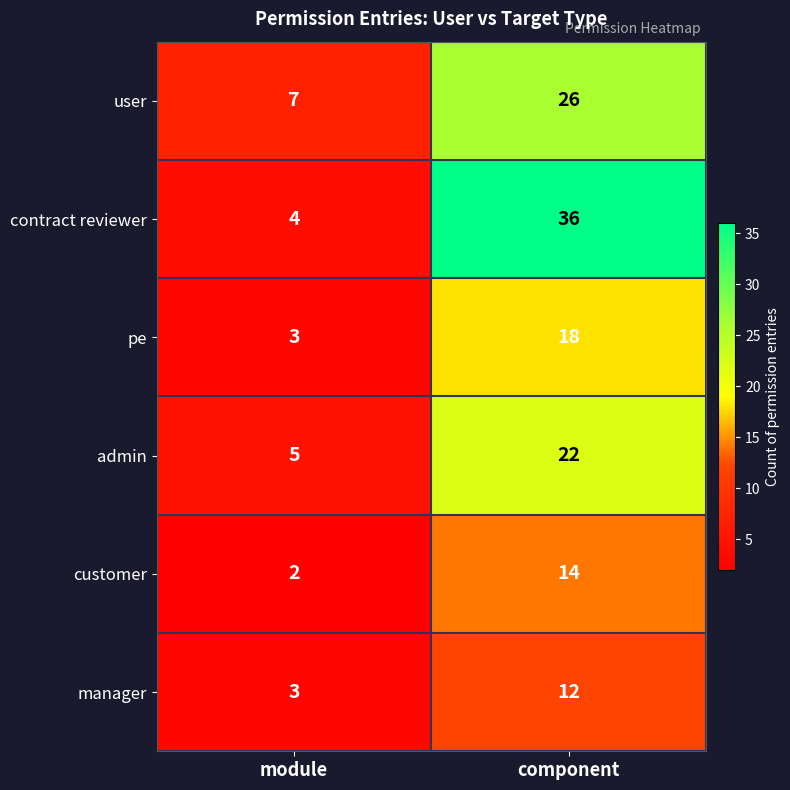

The admin series shows 8 at component. True or false?

False